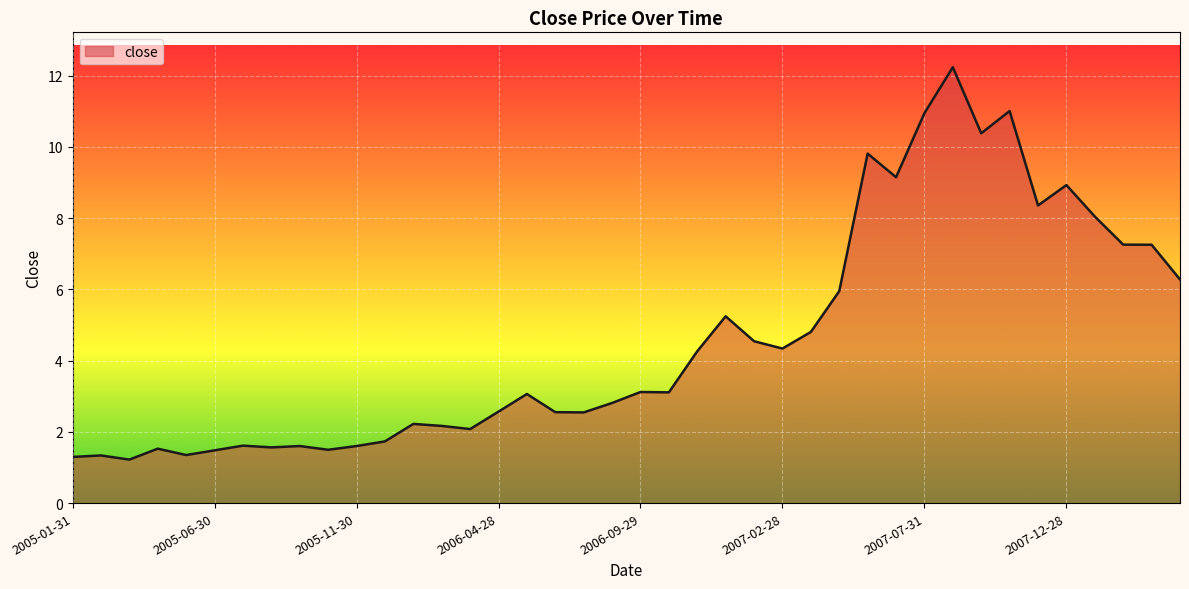

What is the greatest value displayed?

12.2